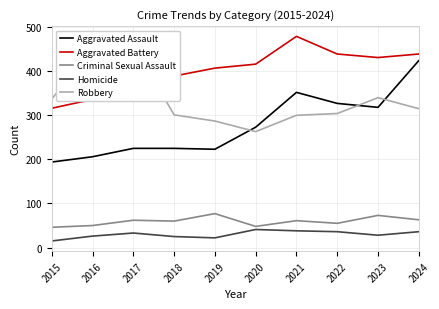

What is the value of the Robbery point at the 6th from the left?

263